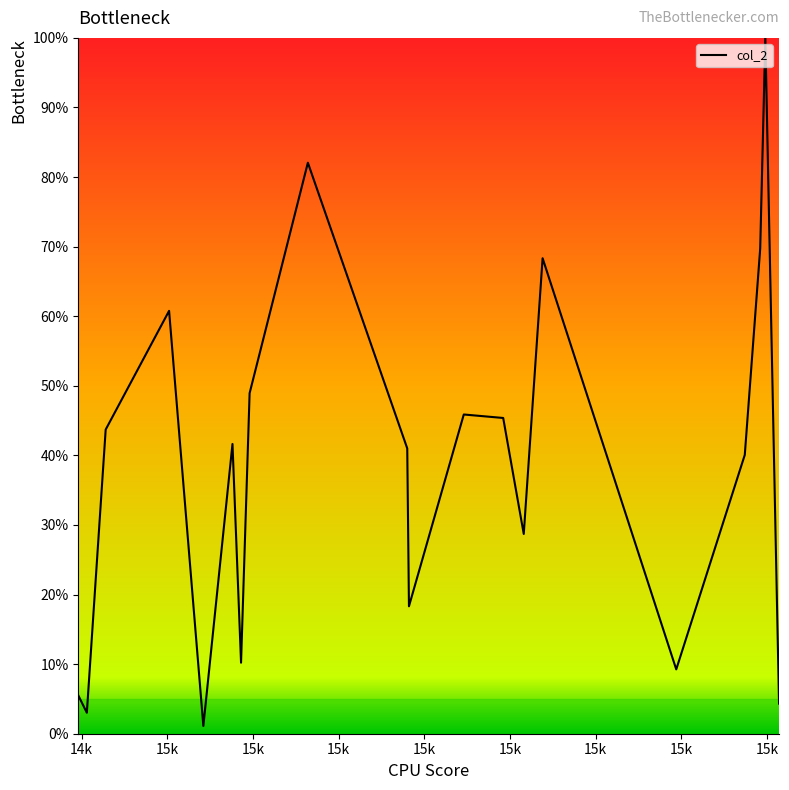

What is the difference between the maximum and minimum values?

98.9